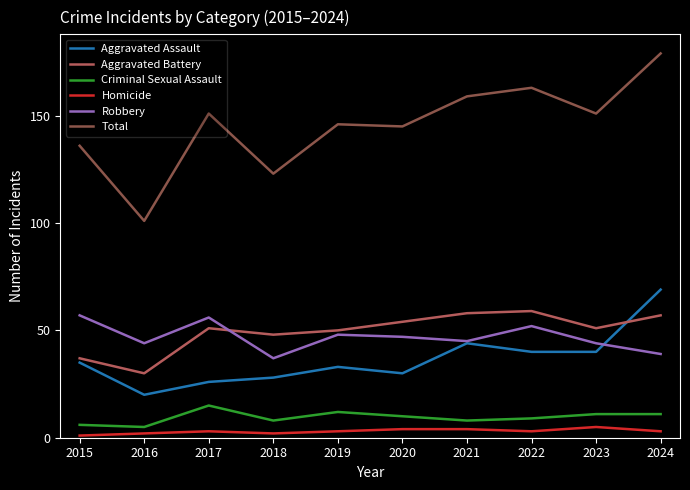

Which series has the largest total across all categories?

Total